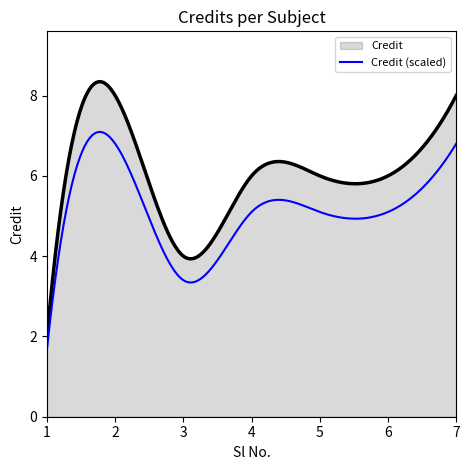

What is the highest value of the Credit (scaled) series?

7.1